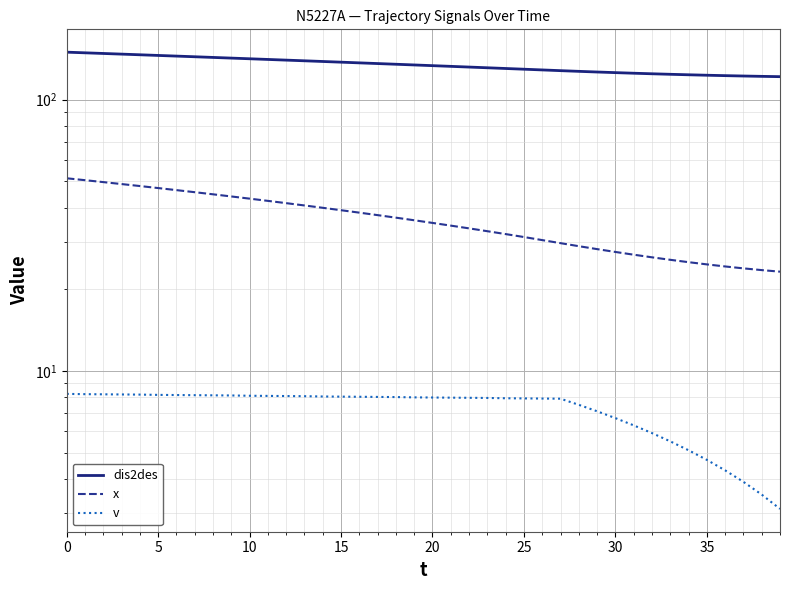

List the series in order of their peak value, lowest first.

v, x, dis2des